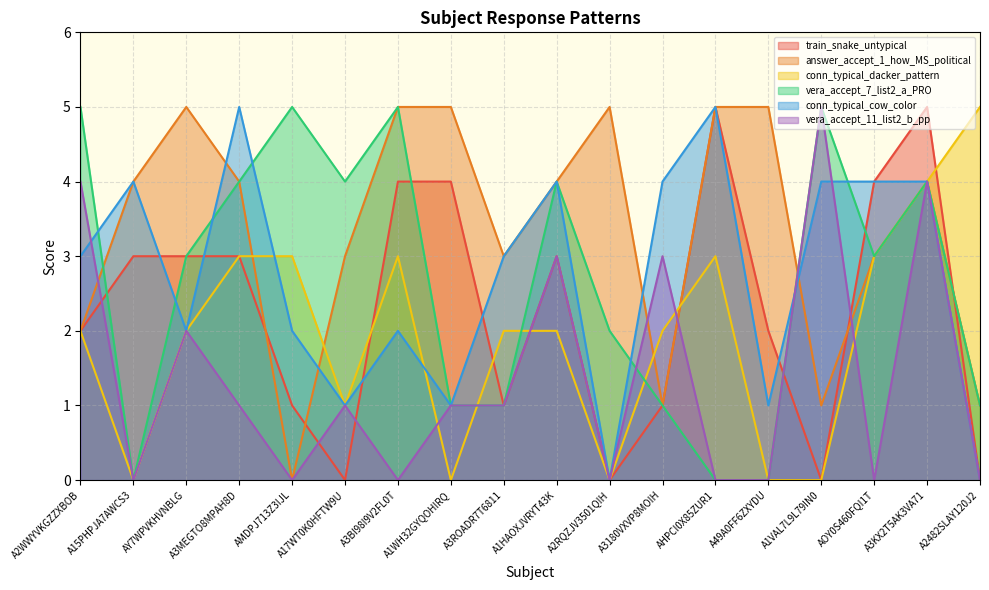

What is the value of the vera_accept_7_list2_a_PRO point at the 5th from the left?

5